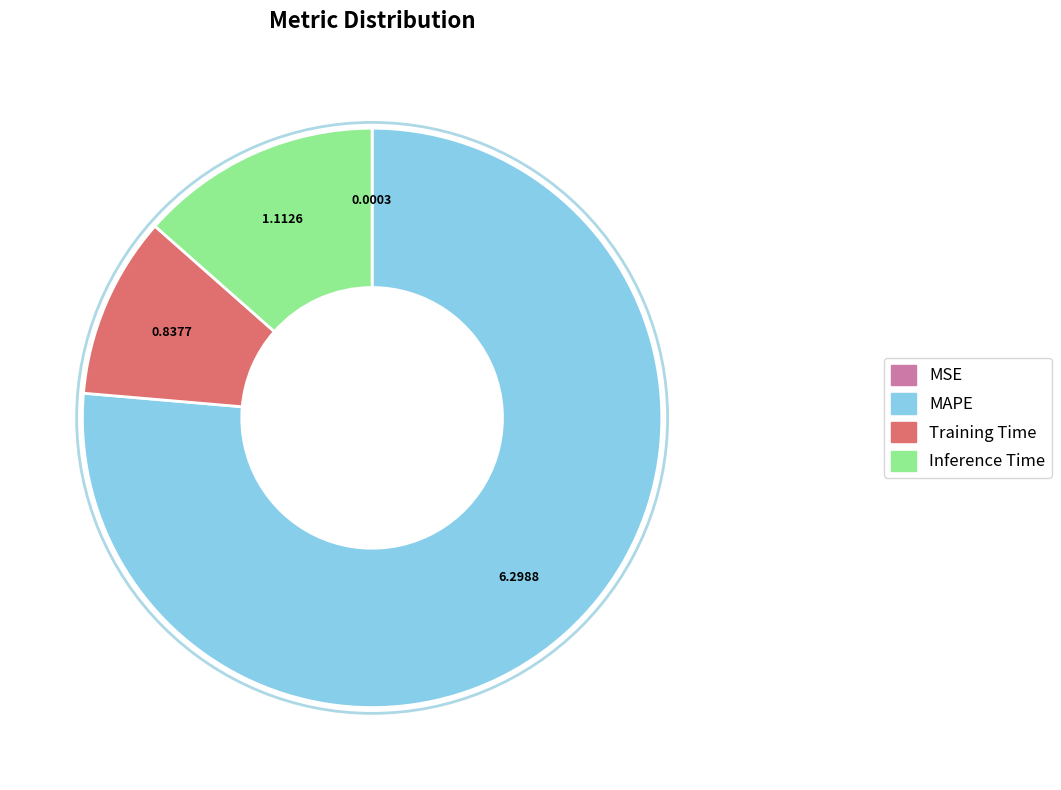

Which slice is the largest?

MAPE